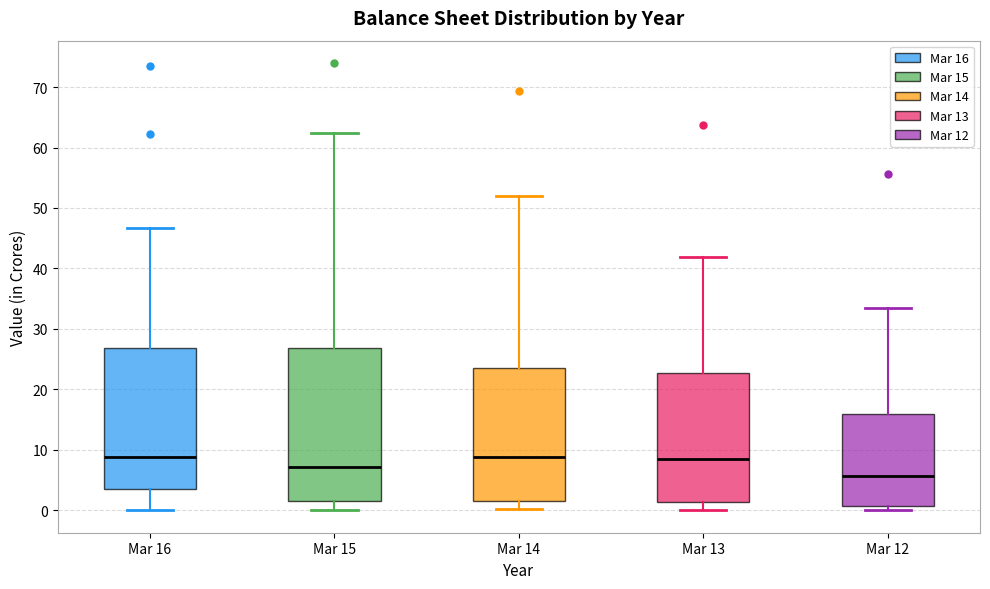

Comparing the boxes themselves (not the whiskers), which one is the tallest?

Mar 15